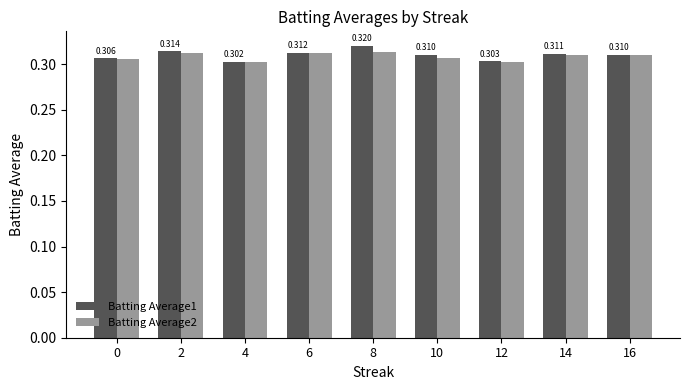

At which category does the chart reach its minimum across all series?

12